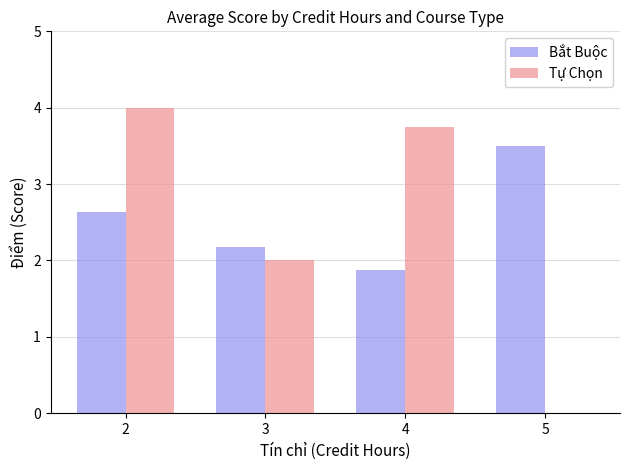

Is it true that Bắt Buộc equals 4.0 at 2?

False